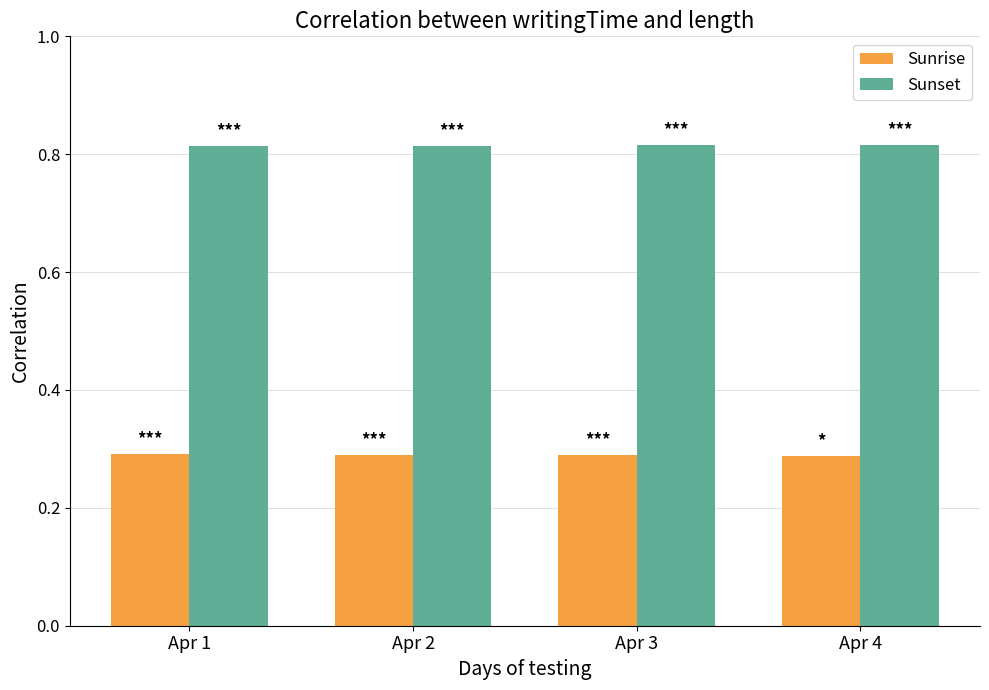

How many Sunset values are between 0 and 1?

4